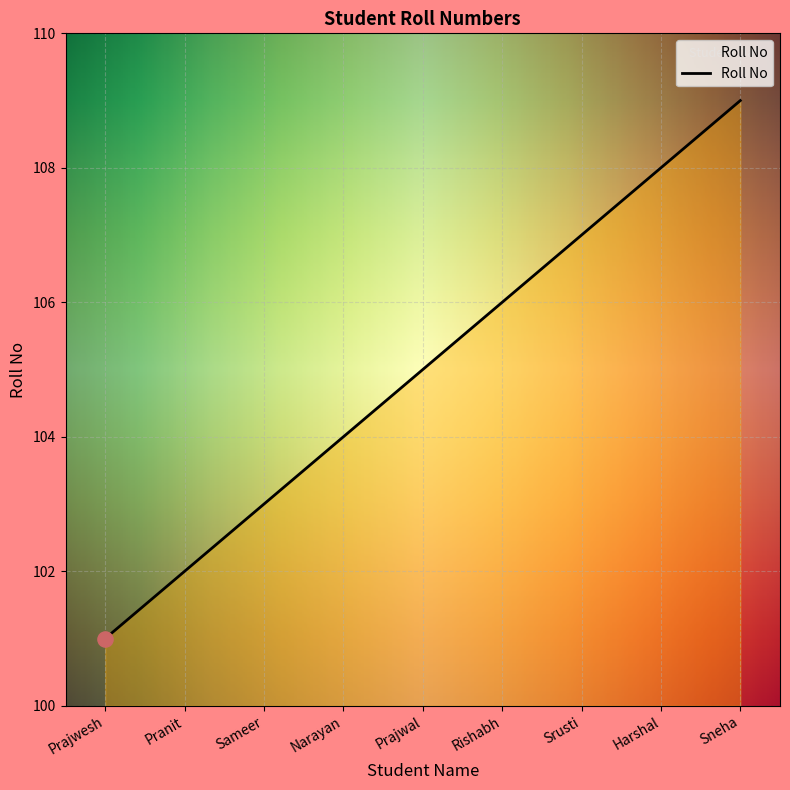

Between Sneha and Pranit, which is larger?

Sneha